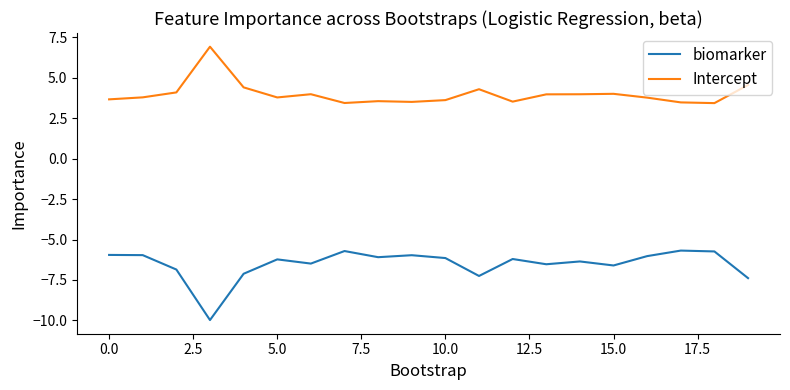

At how many categories does at least one series exceed 0?

20